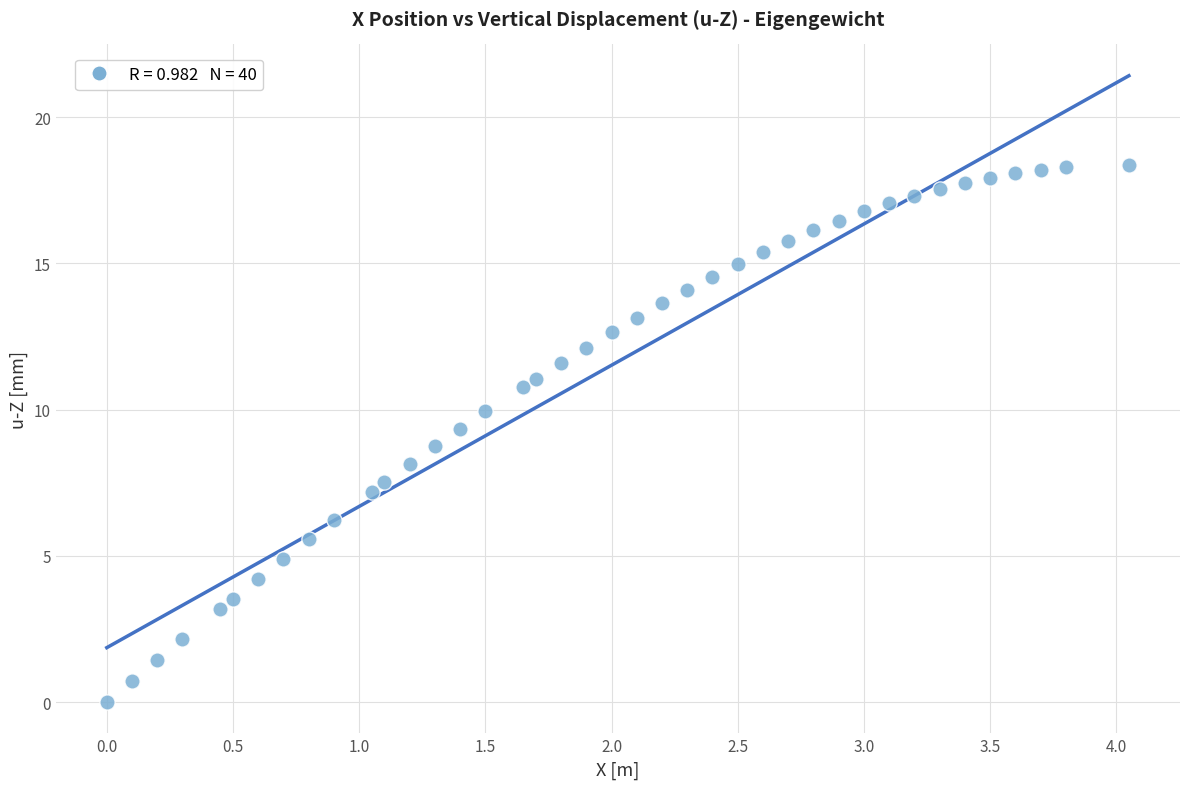

What is the range of X values (max minus min)?

4.1